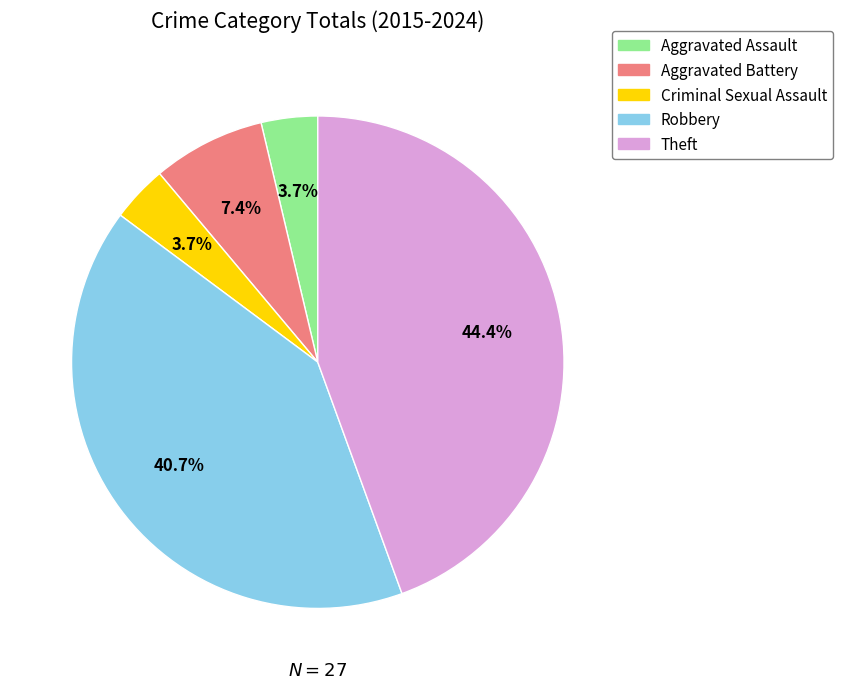

Is it true that Aggravated Battery is 21% of the pie?

False